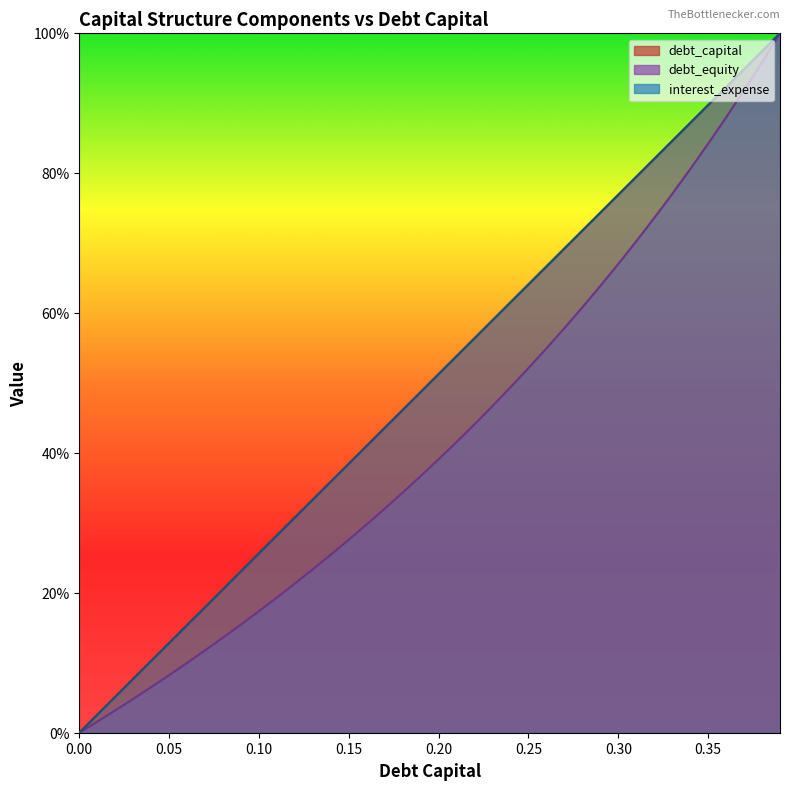

Reading left to right, transcribe all the data shown in this chart.

debt_capital: 0=0.0	0.01=0.0	0.02=0.1	0.03=0.1	0.04=0.1	0.05=0.1	0.06=0.2	0.07=0.2	0.08=0.2	0.09=0.2	0.1=0.3	0.11=0.3	0.12=0.3	0.13=0.3	0.14=0.4	0.15=0.4	0.16=0.4	0.17=0.4	0.18=0.5	0.19=0.5	0.2=0.5	0.21=0.5	0.22=0.6	0.23=0.6	0.24=0.6	0.25=0.6	0.26=0.7	0.27=0.7	0.28=0.7	0.29=0.7	0.3=0.8	0.31=0.8	0.32=0.8	0.33=0.8	0.34=0.9	0.35=0.9	0.36=0.9	0.37=0.9	0.38=1.0	0.39=1.0
debt_equity: 0=0.0	0.01=0.0	0.02=0.0	0.03=0.0	0.04=0.1	0.05=0.1	0.06=0.1	0.07=0.1	0.08=0.1	0.09=0.2	0.1=0.2	0.11=0.2	0.12=0.2	0.13=0.2	0.14=0.3	0.15=0.3	0.16=0.3	0.17=0.3	0.18=0.3	0.19=0.4	0.2=0.4	0.21=0.4	0.22=0.4	0.23=0.5	0.24=0.5	0.25=0.5	0.26=0.5	0.27=0.6	0.28=0.6	0.29=0.6	0.3=0.7	0.31=0.7	0.32=0.7	0.33=0.8	0.34=0.8	0.35=0.8	0.36=0.9	0.37=0.9	0.38=1.0	0.39=1.0
interest_expense: 0=0.0	0.01=0.0	0.02=0.1	0.03=0.1	0.04=0.1	0.05=0.1	0.06=0.2	0.07=0.2	0.08=0.2	0.09=0.2	0.1=0.3	0.11=0.3	0.12=0.3	0.13=0.3	0.14=0.4	0.15=0.4	0.16=0.4	0.17=0.4	0.18=0.5	0.19=0.5	0.2=0.5	0.21=0.5	0.22=0.6	0.23=0.6	0.24=0.6	0.25=0.6	0.26=0.7	0.27=0.7	0.28=0.7	0.29=0.7	0.3=0.8	0.31=0.8	0.32=0.8	0.33=0.8	0.34=0.9	0.35=0.9	0.36=0.9	0.37=0.9	0.38=1.0	0.39=1.0